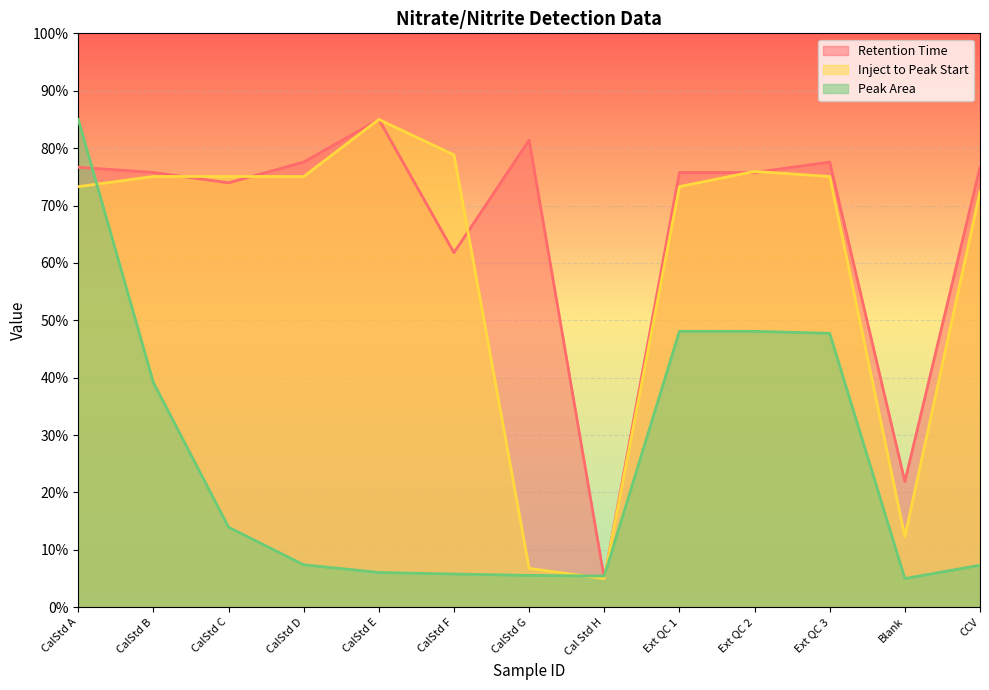

How many values in the Peak Area series exceed 7?

8